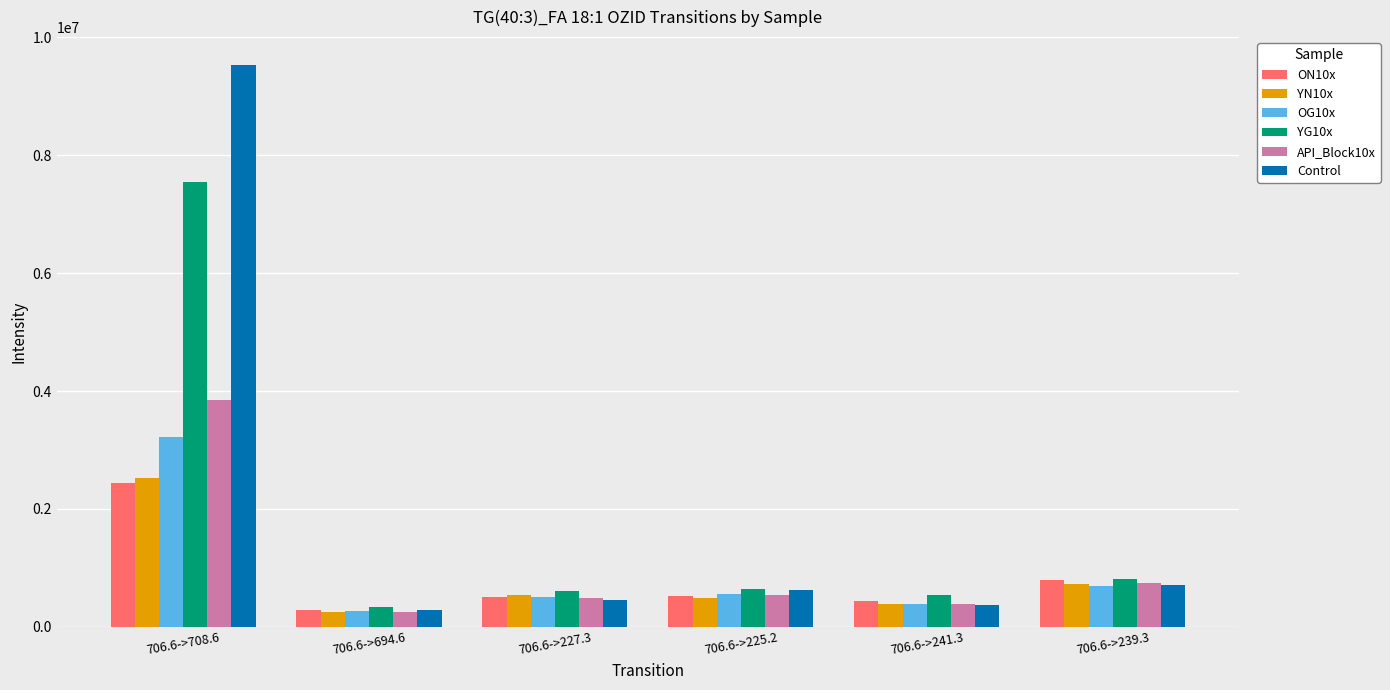

How many distinct data groups are displayed?

6